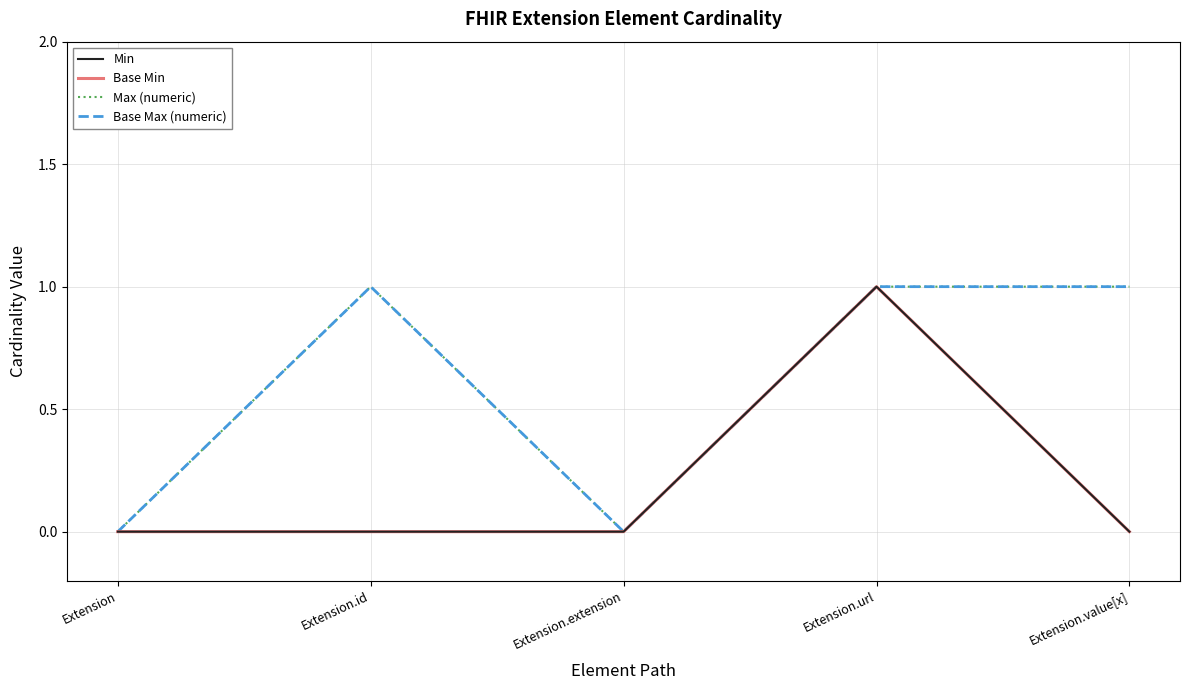

Reading left to right, transcribe all the data shown in this chart.

Min: Extension=0	Extension.id=0	Extension.extension=0	Extension.url=1	Extension.value[x]=0
Base Min: Extension=0	Extension.id=0	Extension.extension=0	Extension.url=1	Extension.value[x]=0
Max (numeric): Extension=0	Extension.id=1	Extension.extension=0	Extension.url=1	Extension.value[x]=1
Base Max (numeric): Extension=0	Extension.id=1	Extension.extension=0	Extension.url=1	Extension.value[x]=1